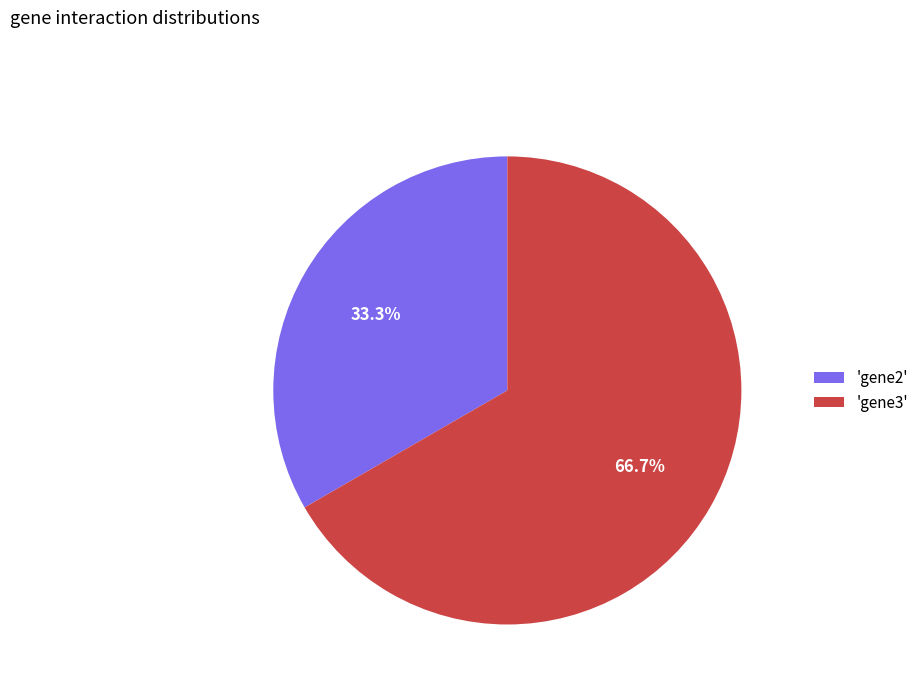

Between 'gene3' and 'gene2', which is larger?

'gene3'